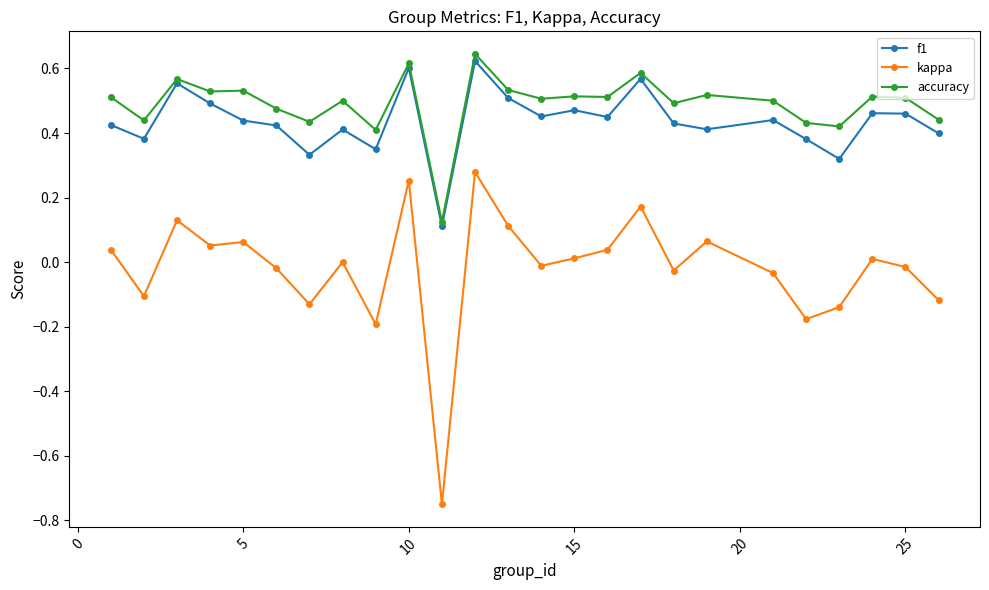

True or false: accuracy has more than 0 points higher than both neighbors.

True